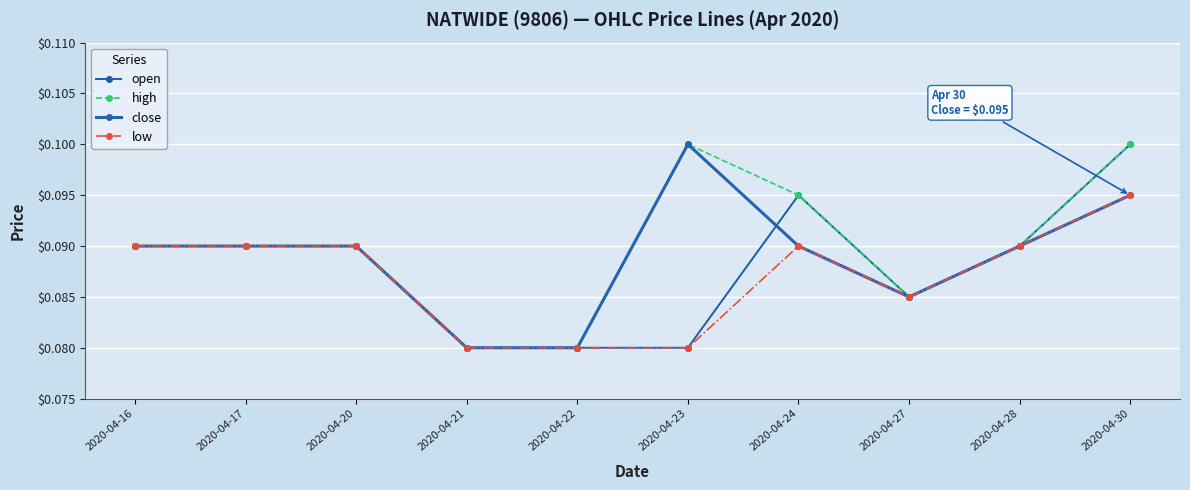

At how many categories does at least one series exceed 0?

10